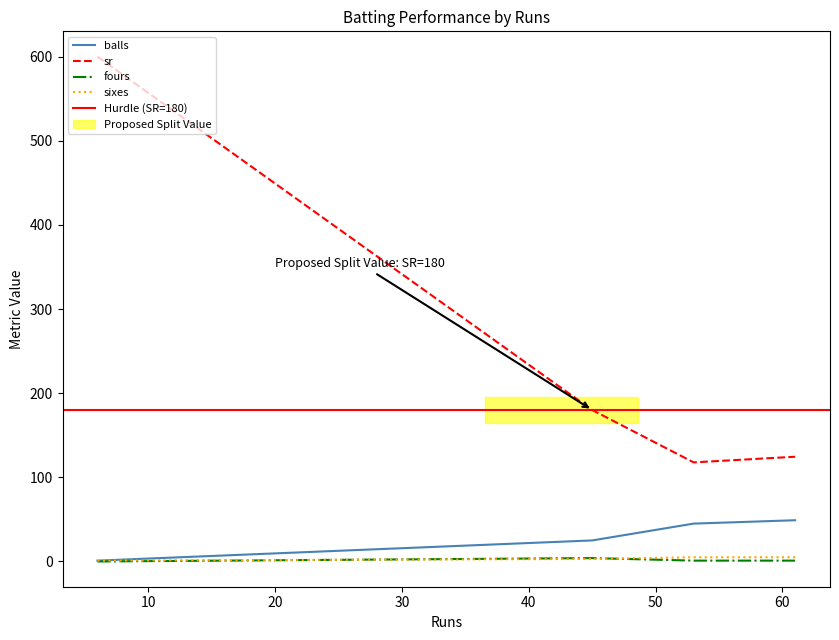

What is the sum of all fours values?

6.0